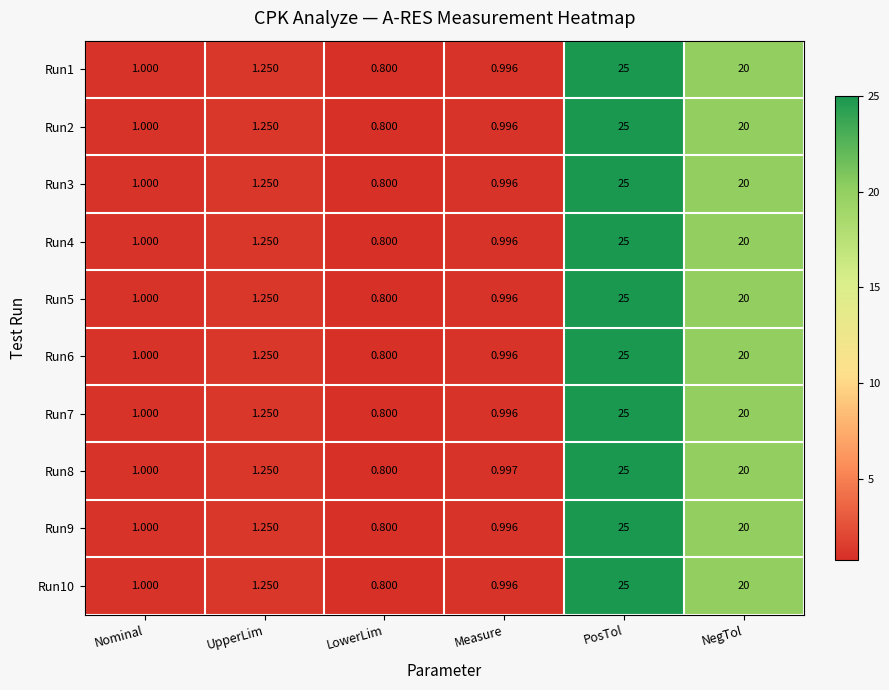

How many distinct data groups are displayed?

10